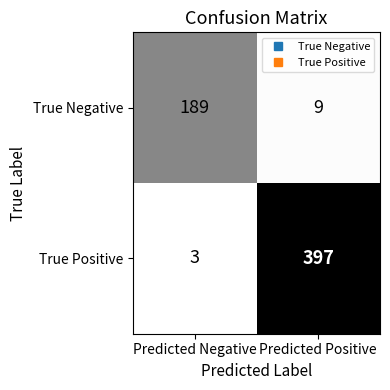

How many data points does each series have?

2